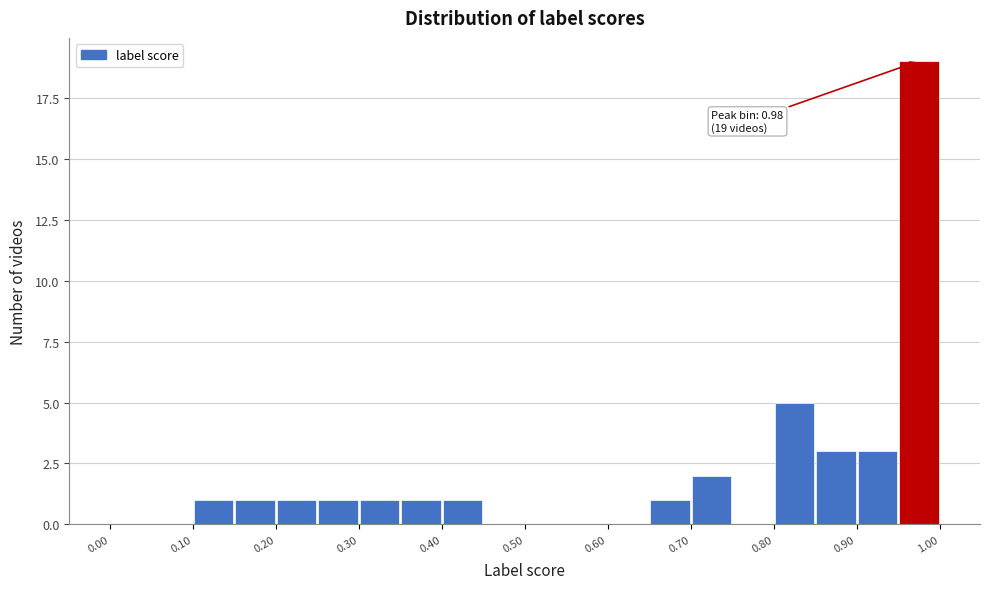

Over which range of the x-axis is the bar tallest?

0.95 to 1.00